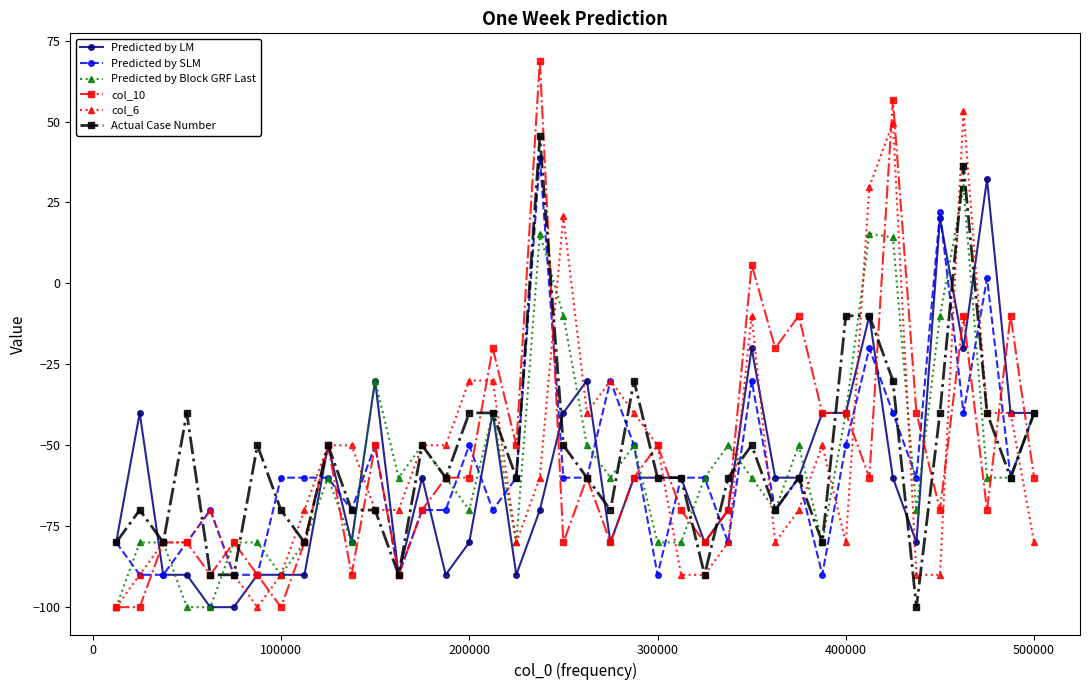

Which series has the widest spread of values?

col_10